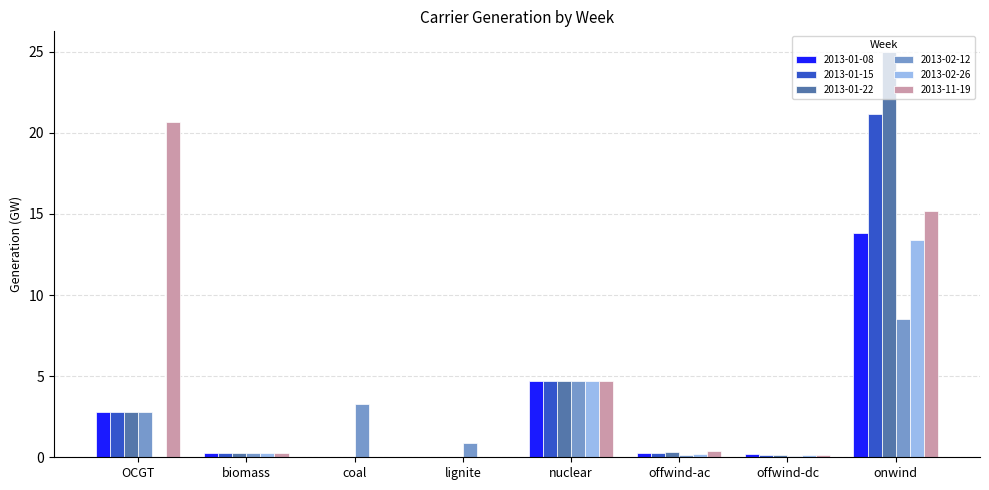

What is the greatest value displayed?

25.0